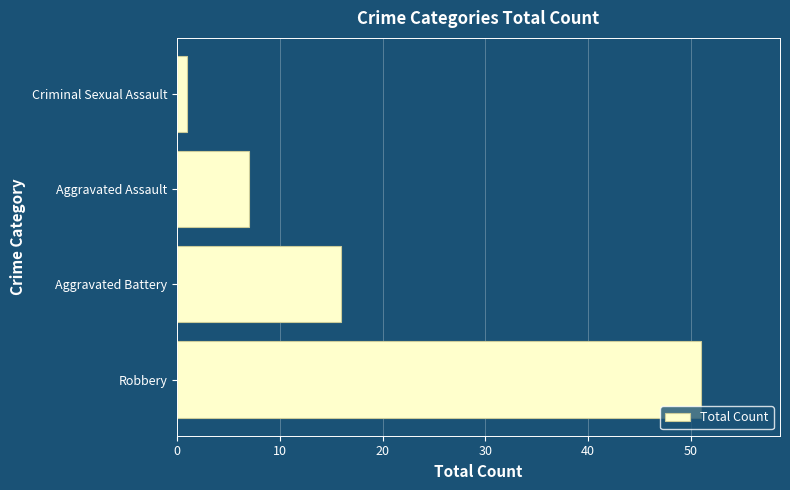

The chart shows a value of 21 at Aggravated Battery. True or false?

False